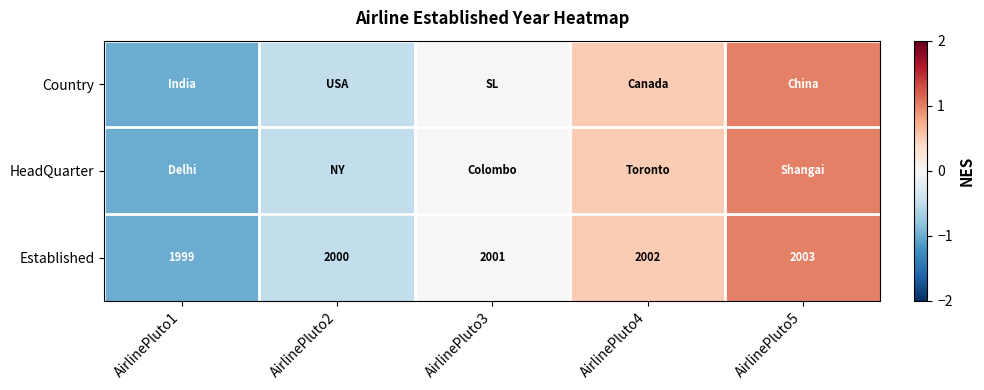

Rank the categories by Established value from lowest to highest.

AirlinePluto1, AirlinePluto2, AirlinePluto3, AirlinePluto4, AirlinePluto5